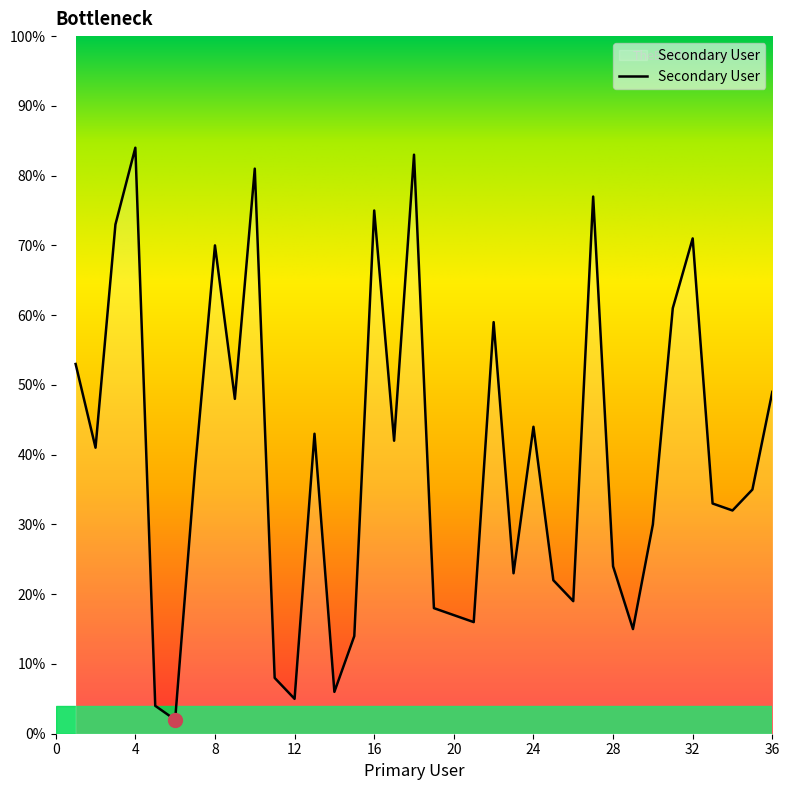

What is the greatest value displayed?

84